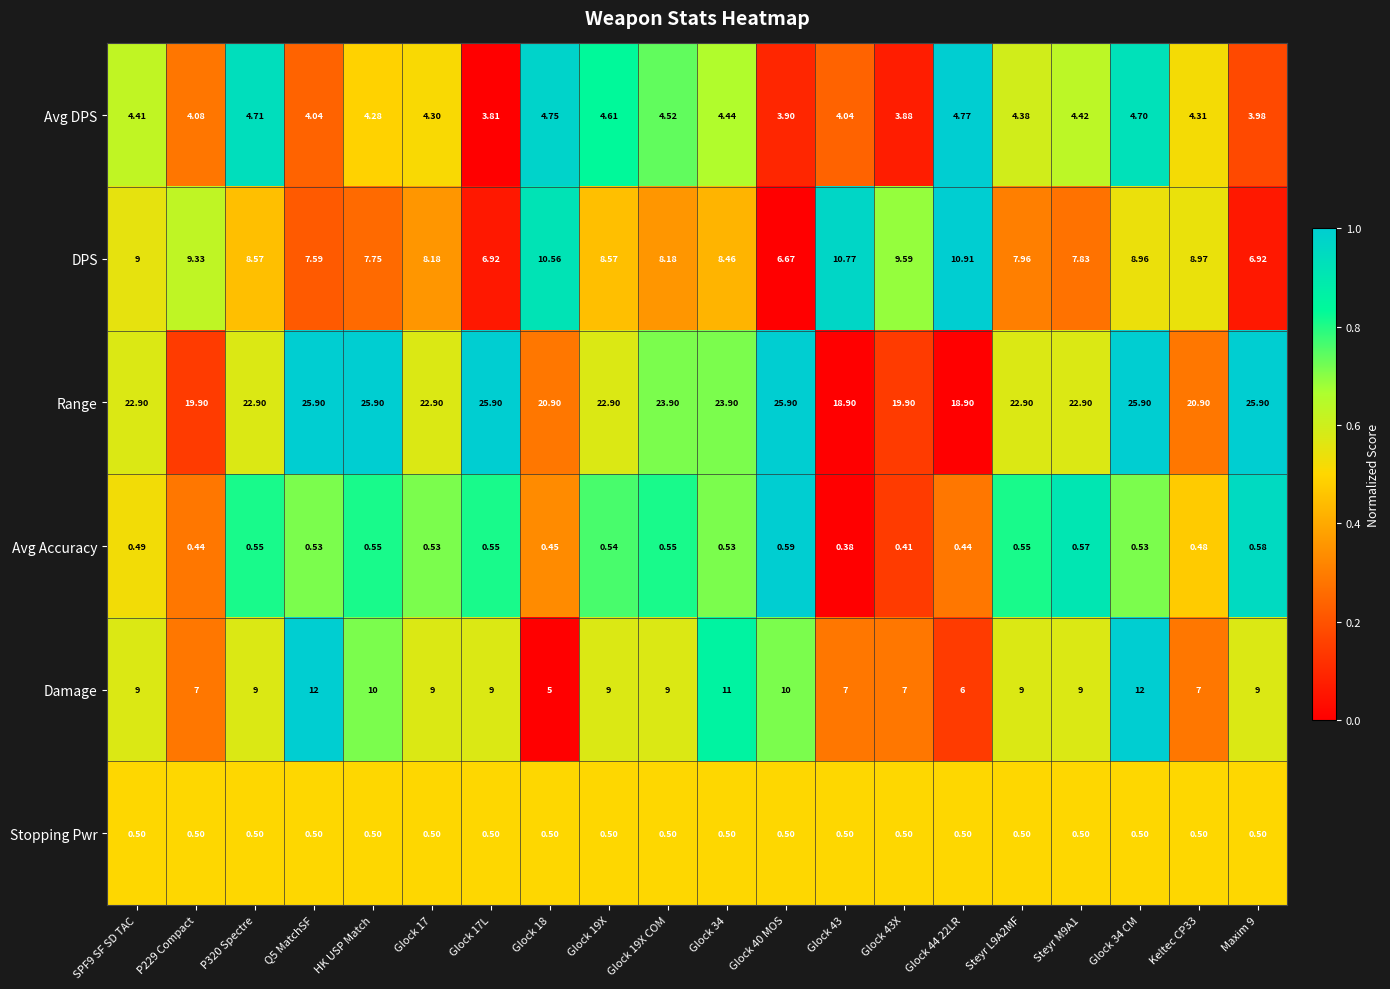

Is the value of Avg DPS at Glock 19X COM greater than the value of Avg Accuracy at Glock 34 CM?

Yes